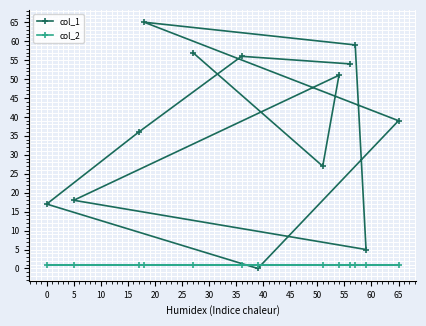

List the series in order of their peak value, lowest first.

col_2, col_1